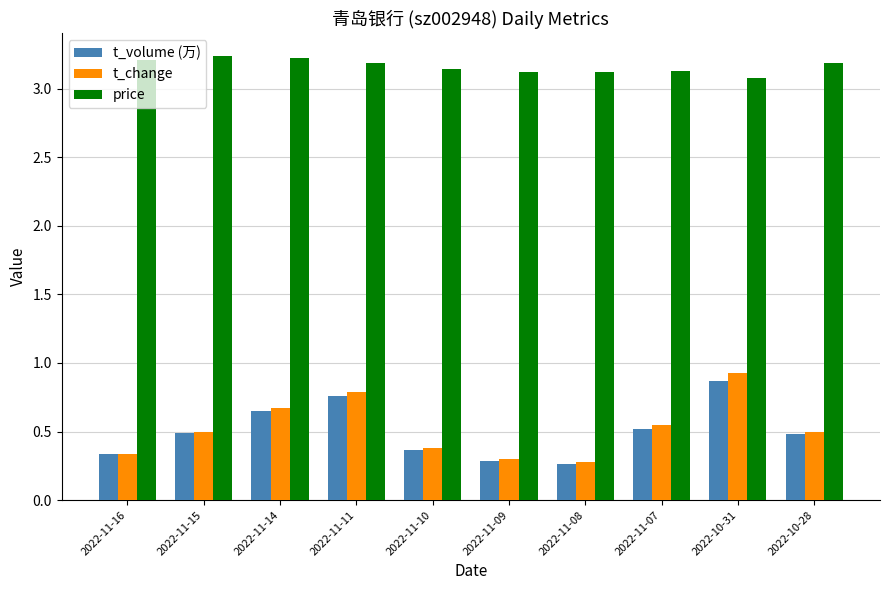

What is the total value across all series at 2022-11-15?

4.2